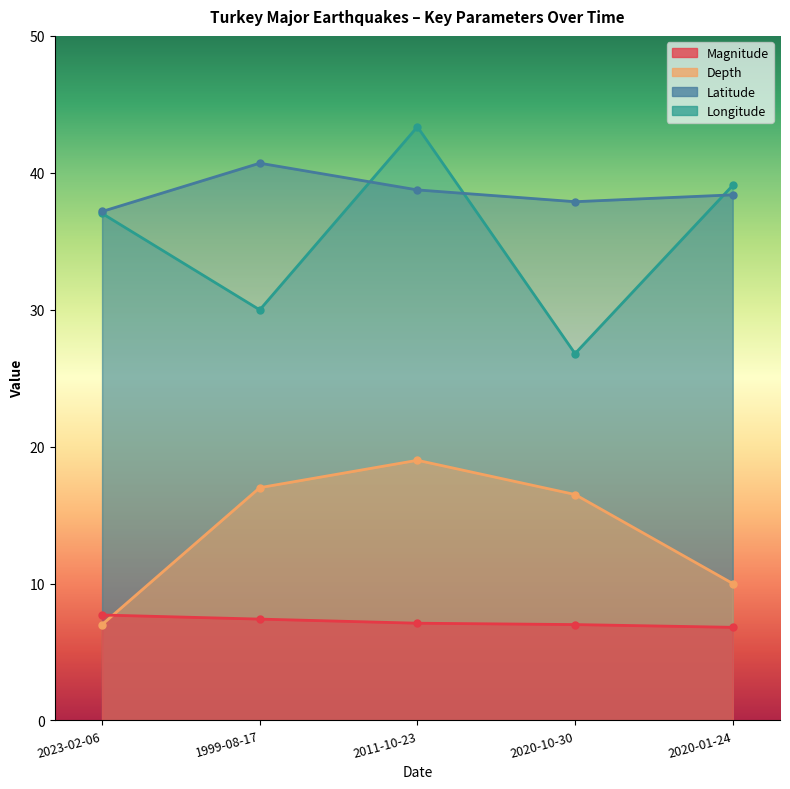

The Magnitude series shows 6.8 at 2020-01-24. True or false?

True